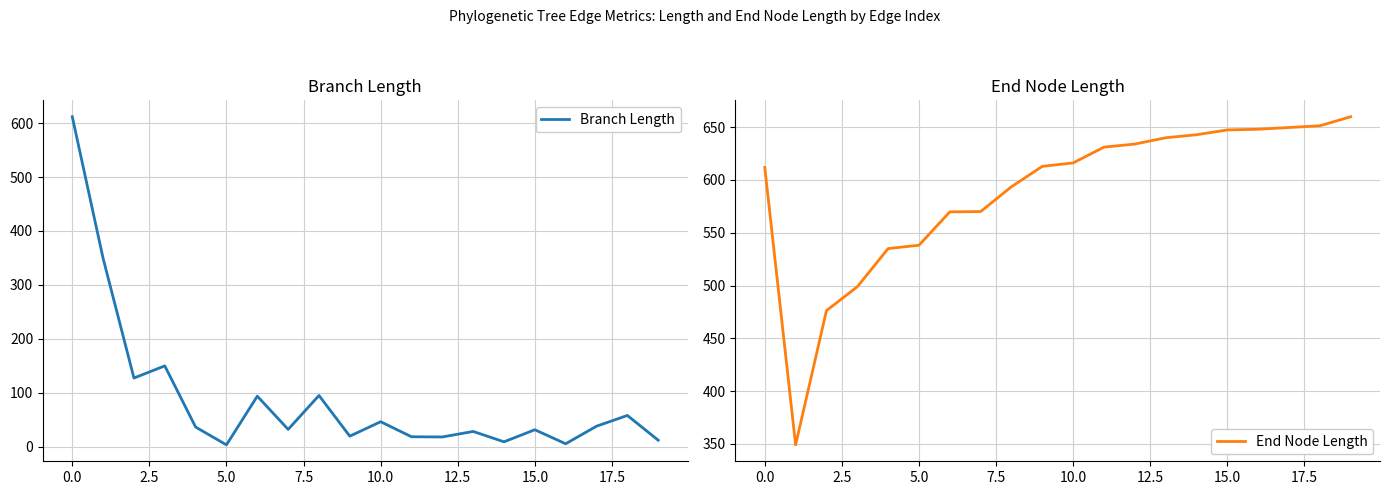

Which series has the largest range (max minus min)?

Branch Length